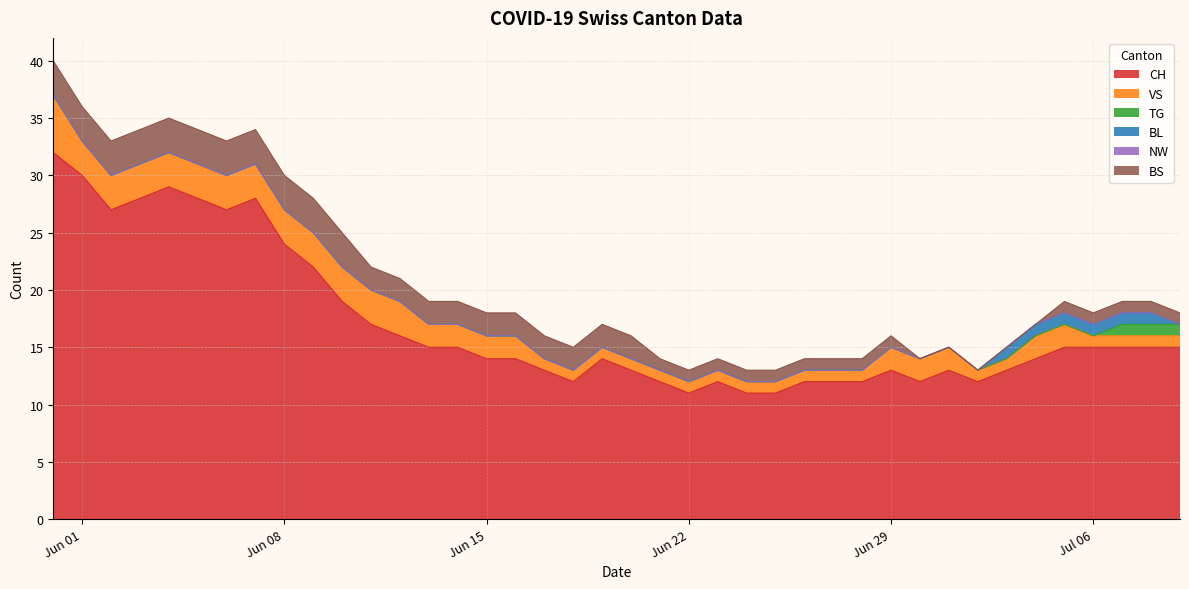

What is the difference between the highest and lowest values at 2020-06-17?

13